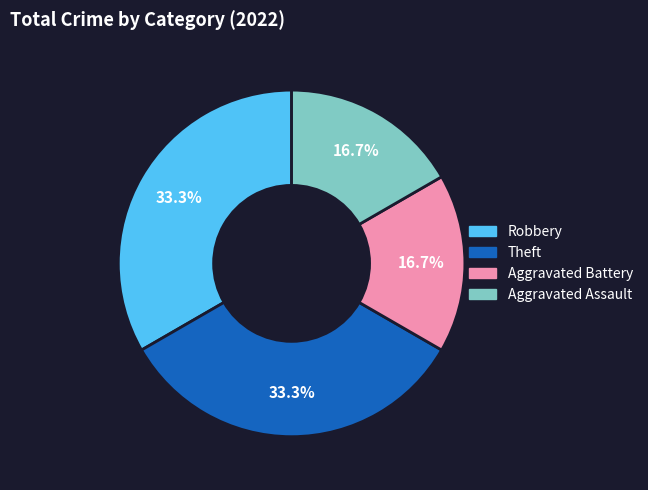

The Theft slice represents 33% of the pie. True or false?

True